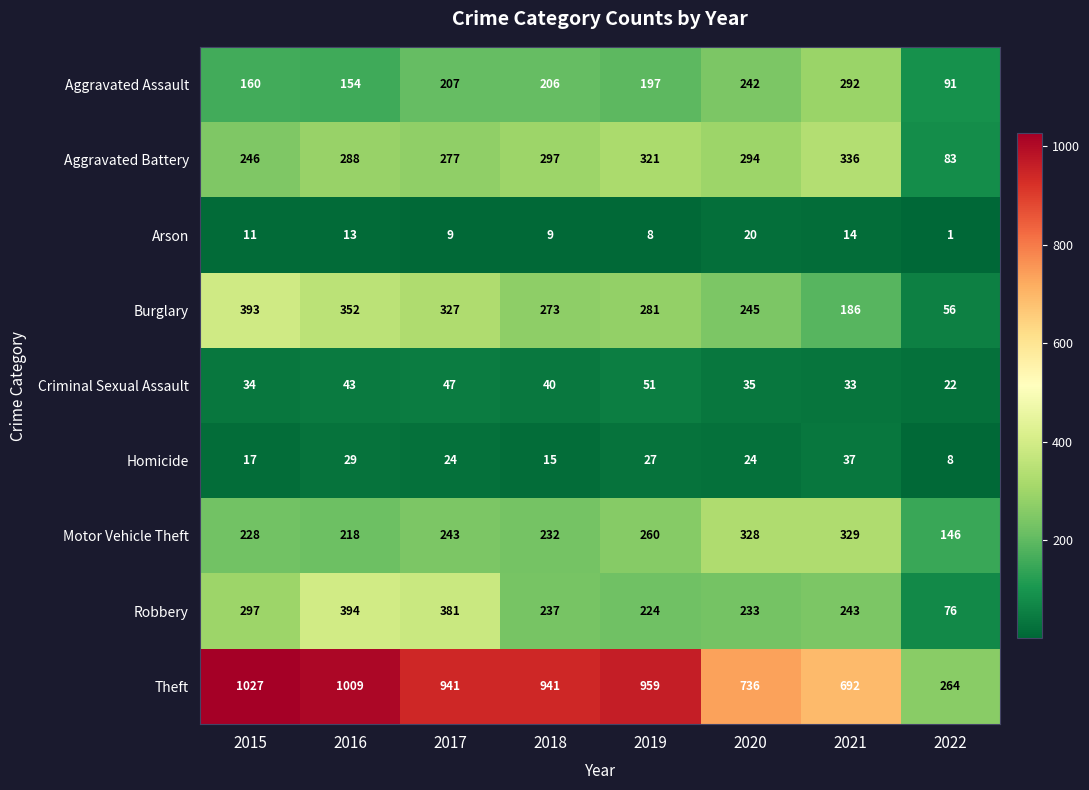

What is the difference between the maximum and minimum values in the Burglary series?

337